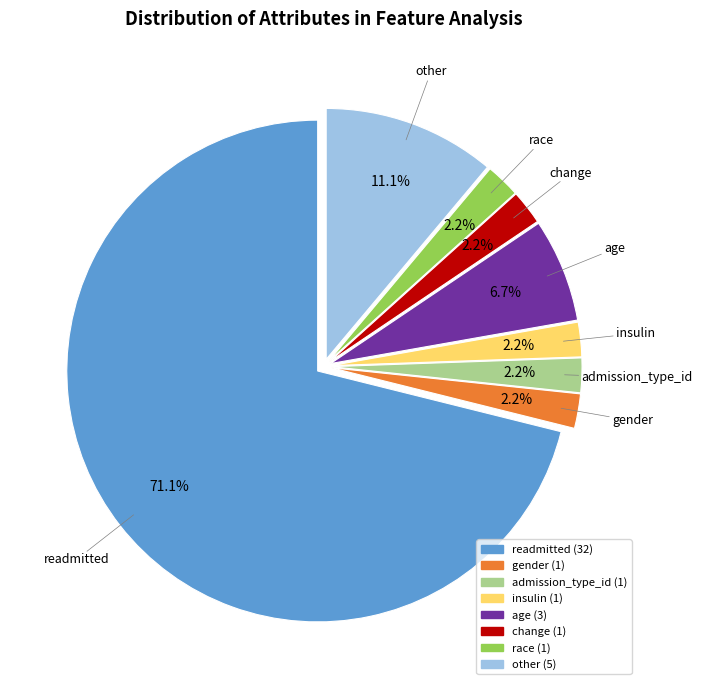

Which slice represents more than half of the pie?

readmitted